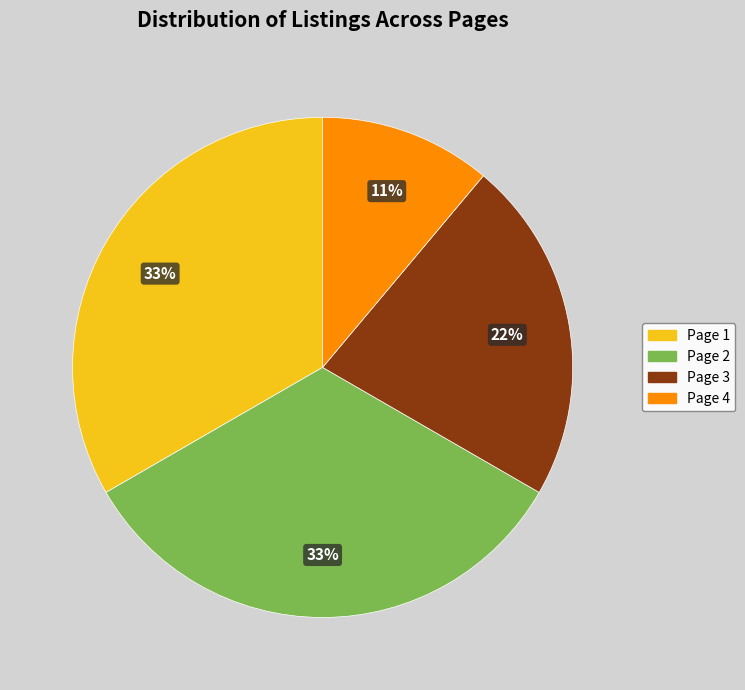

Do Page 3 and Page 4 together represent more than half of the pie?

No